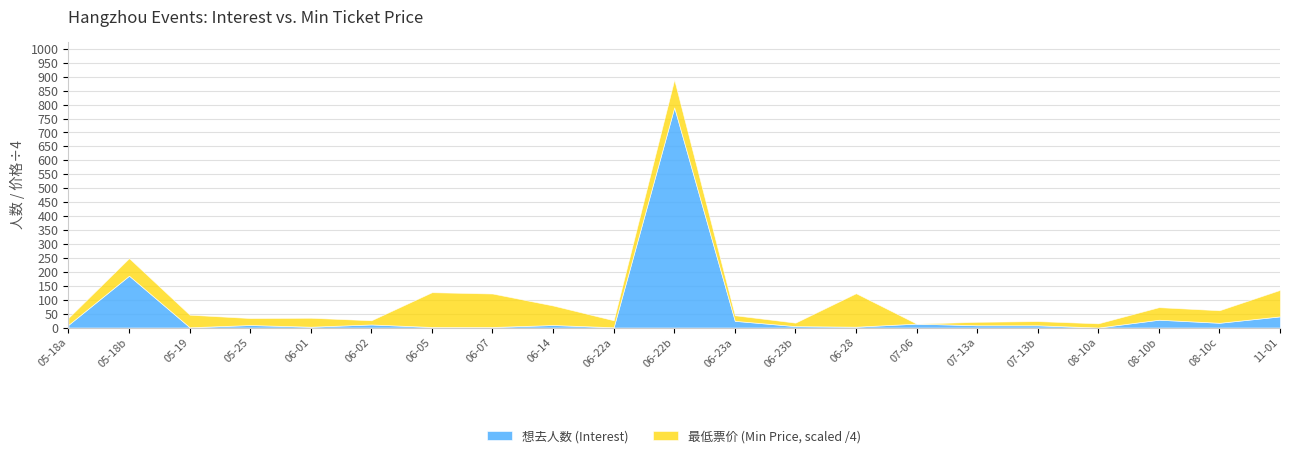

The value of 最低票价 (Min Price) at 2024-06-28 is 480. True or false?

True